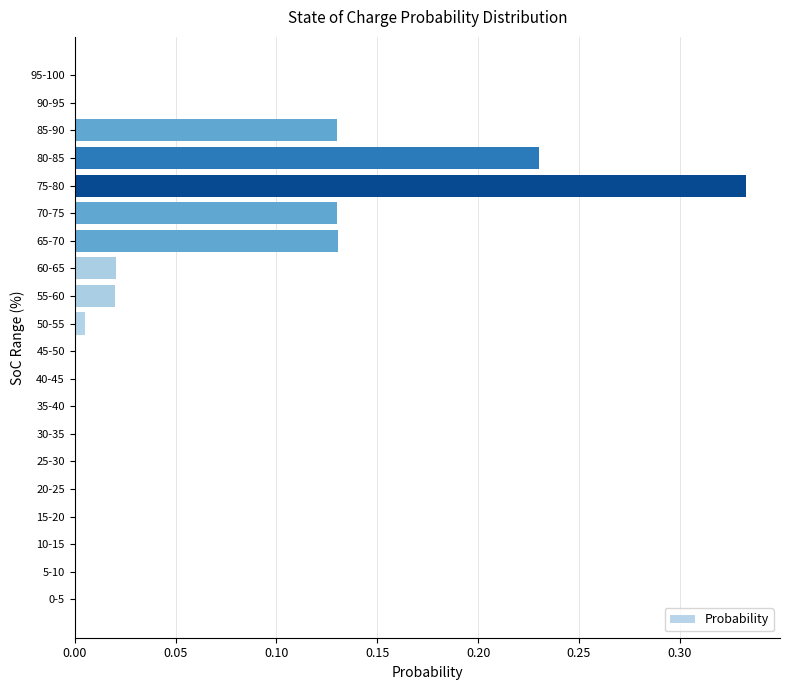

The value at 60-65 is 0.0. True or false?

True